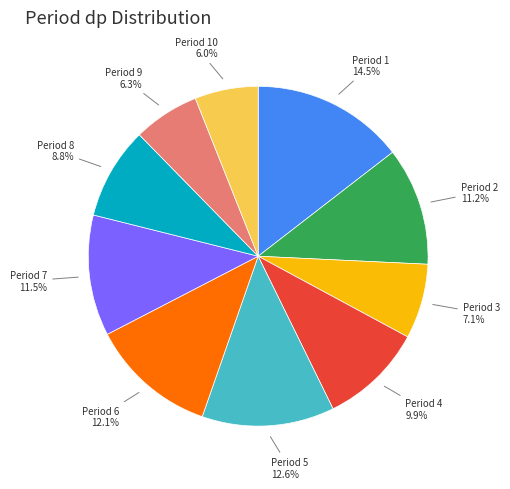

Which slice is the largest?

Period 1